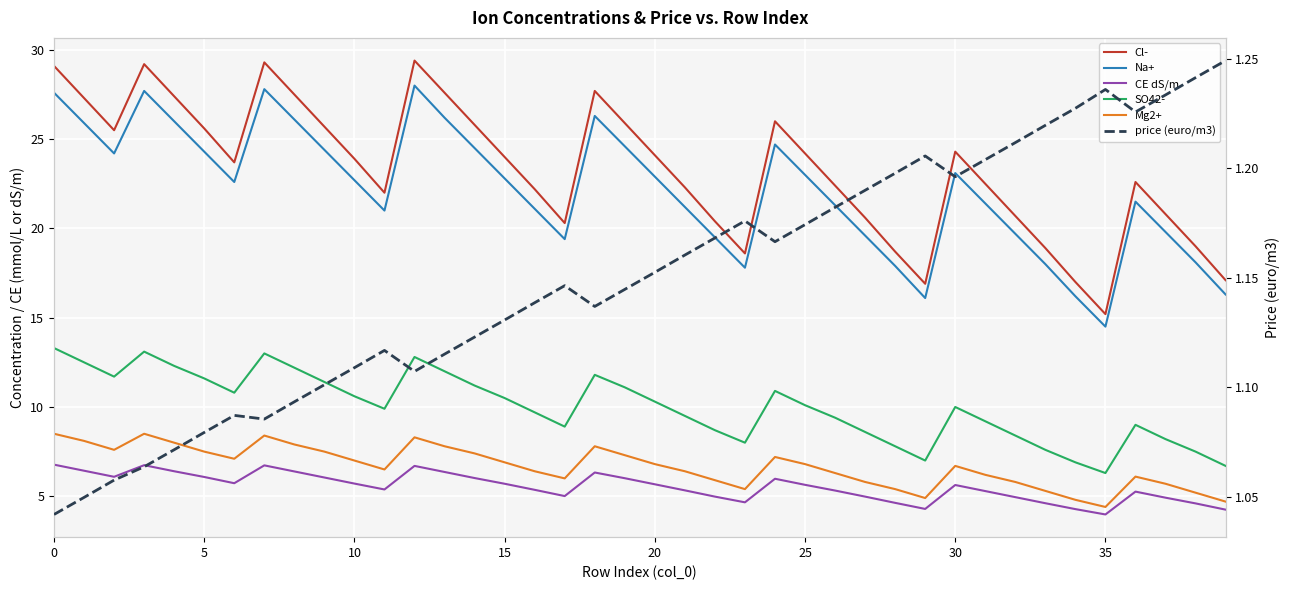

Between 25 and 36, which series saw the biggest shift?

Cl-